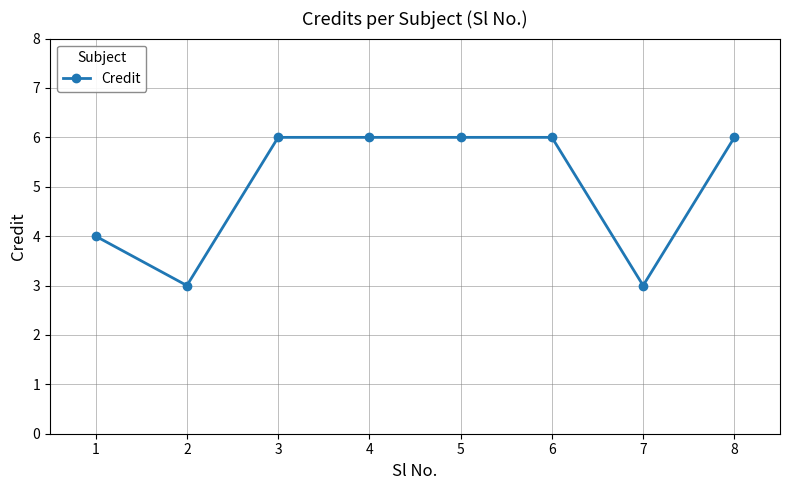

The value at 8 is 9. True or false?

False